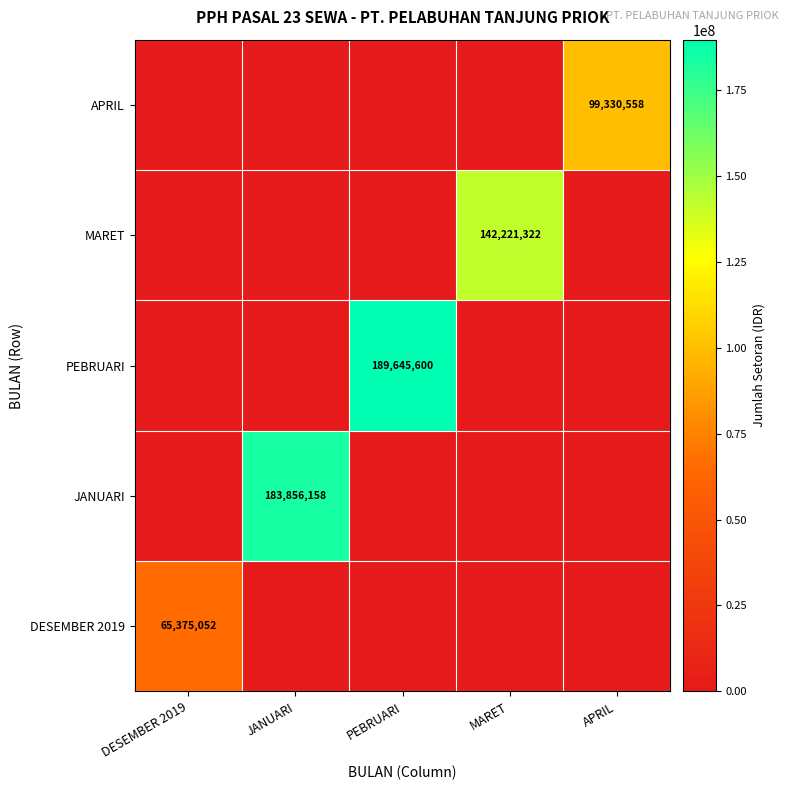

The PEBRUARI series shows 189645600 at PEBRUARI. True or false?

True